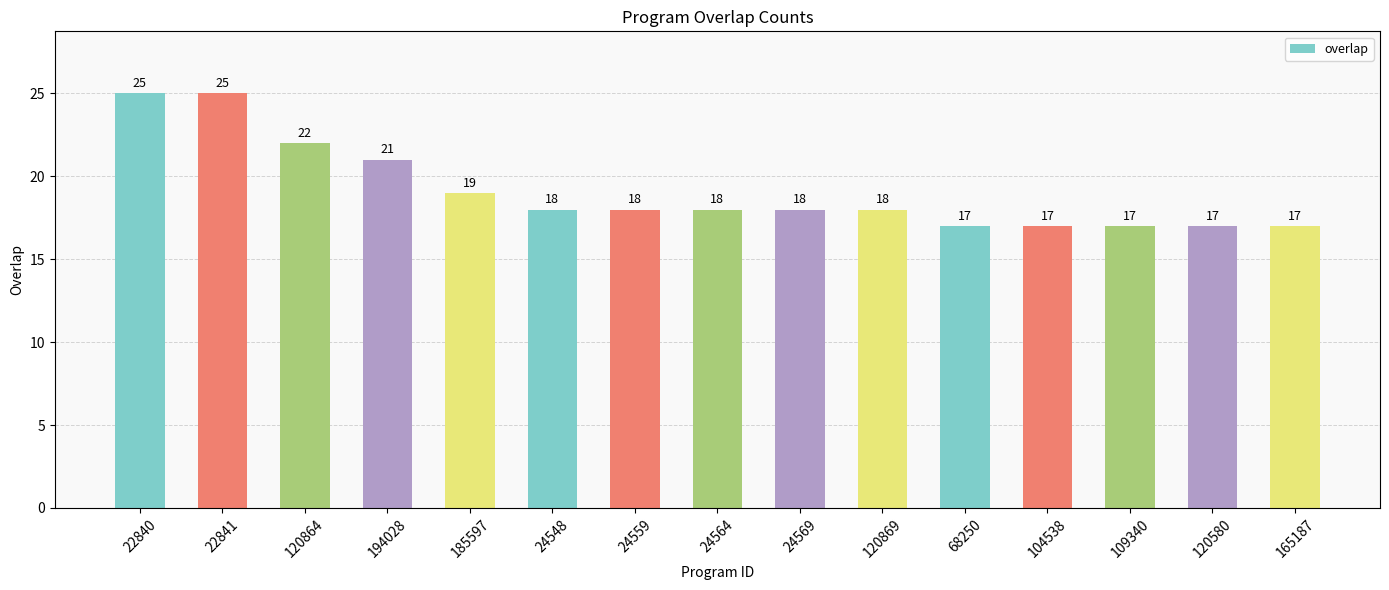

Reading right to left, list all the values displayed in this chart.

165187=17	120580=17	109340=17	104538=17	68250=17	120869=18	24569=18	24564=18	24559=18	24548=18	185597=19	194028=21	120864=22	22841=25	22840=25